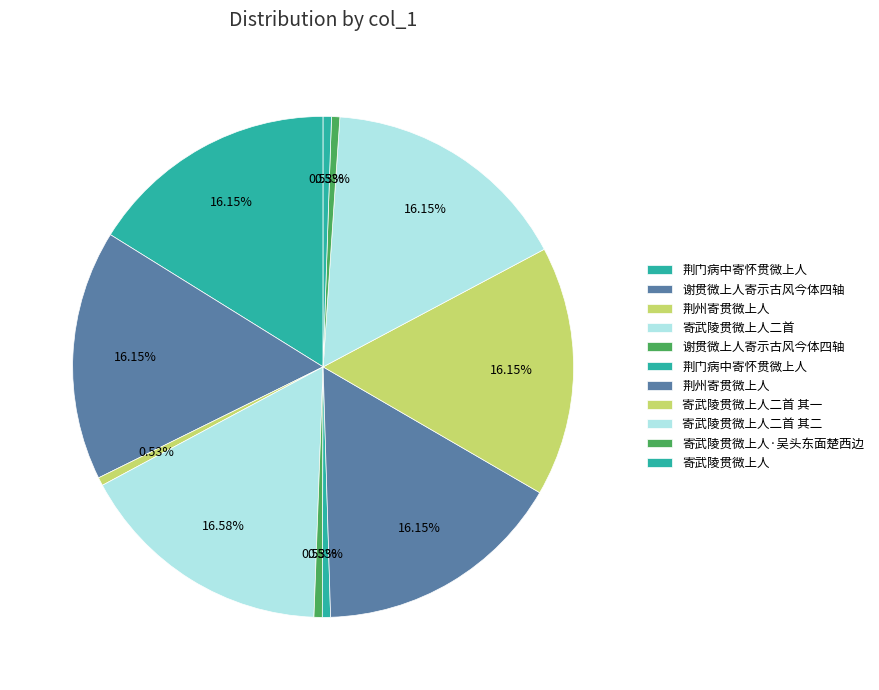

Count the number of slices in the pie.

11